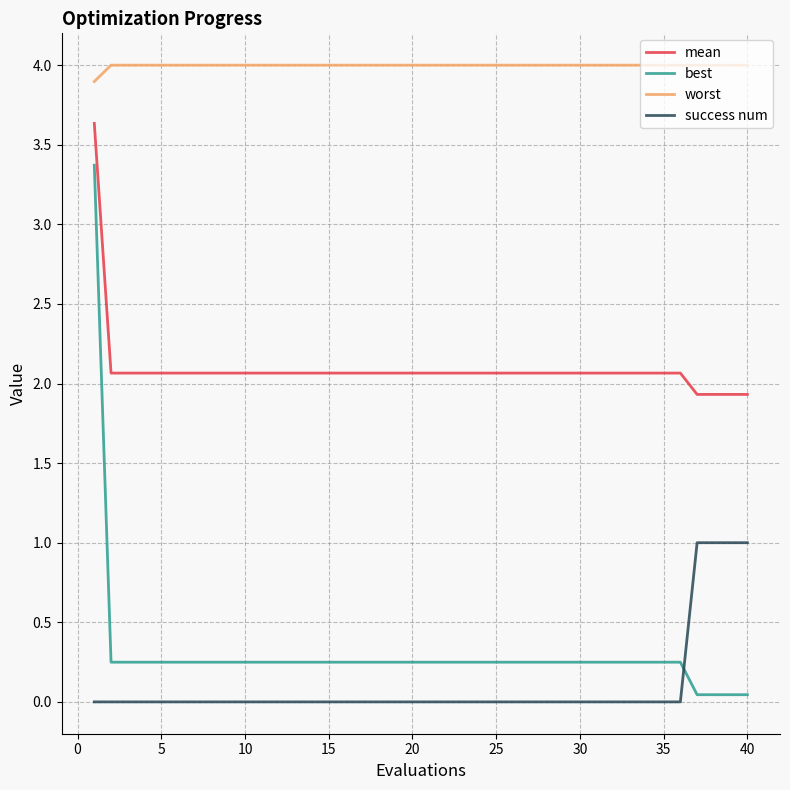

True or false: success num and worst intersect in this chart.

False